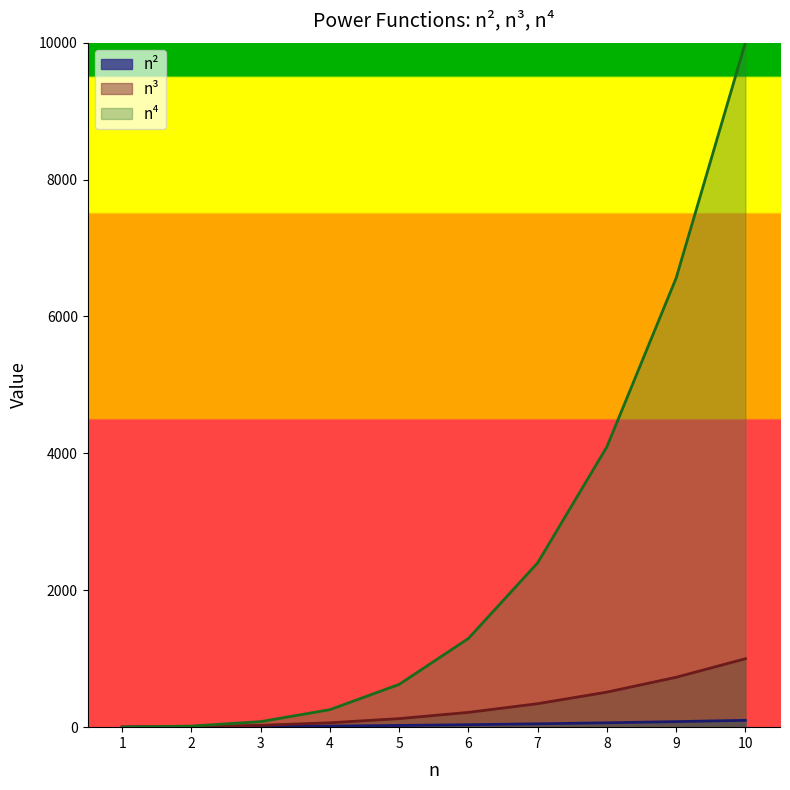

Reading right to left, transcribe all the data shown in this chart.

n²: 100	81	64	49	36	25	16	9	4	1
n³: 1000	729	512	343	216	125	64	27	8	1
n⁴: 10000	6561	4096	2401	1296	625	256	81	16	1